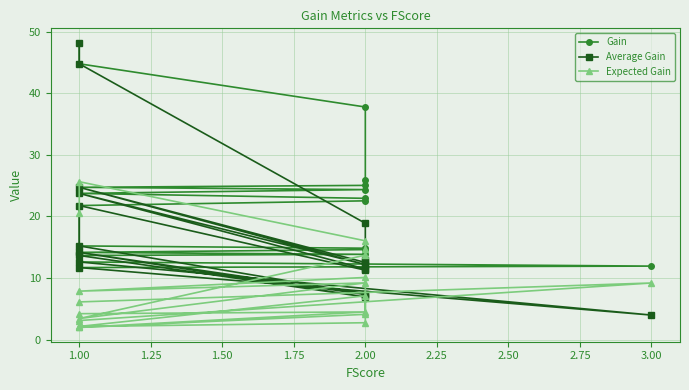

What is the average value of the Gain series?

22.2